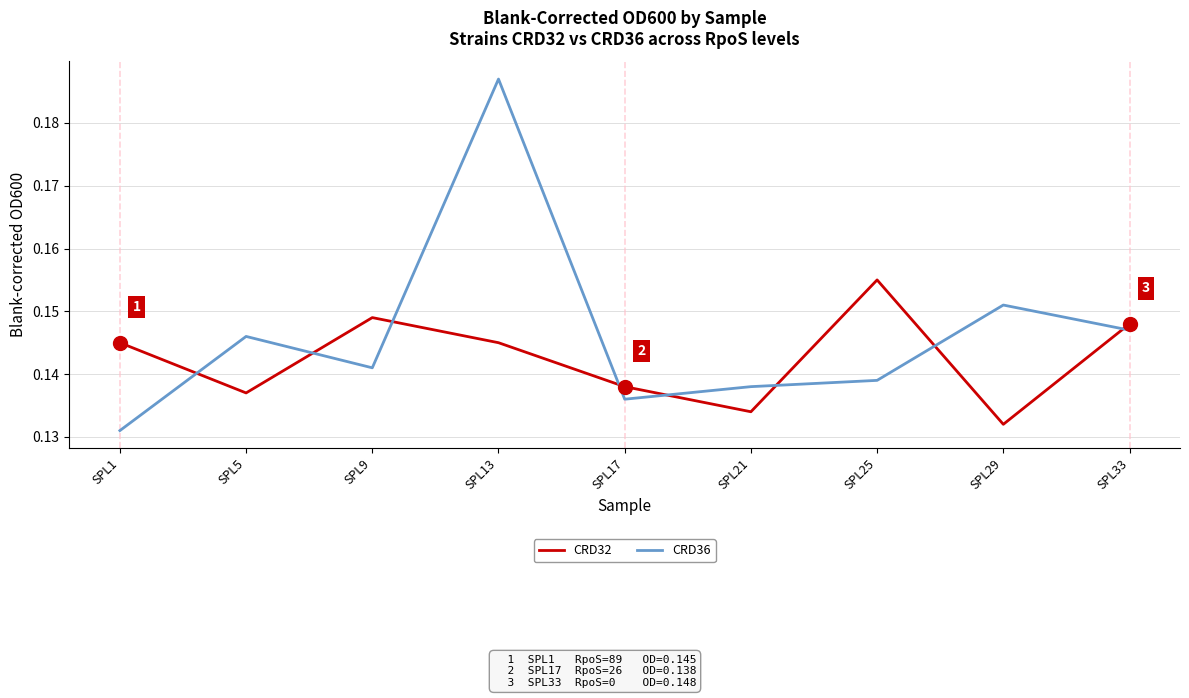

How many interior local valleys does the CRD32 series have?

3